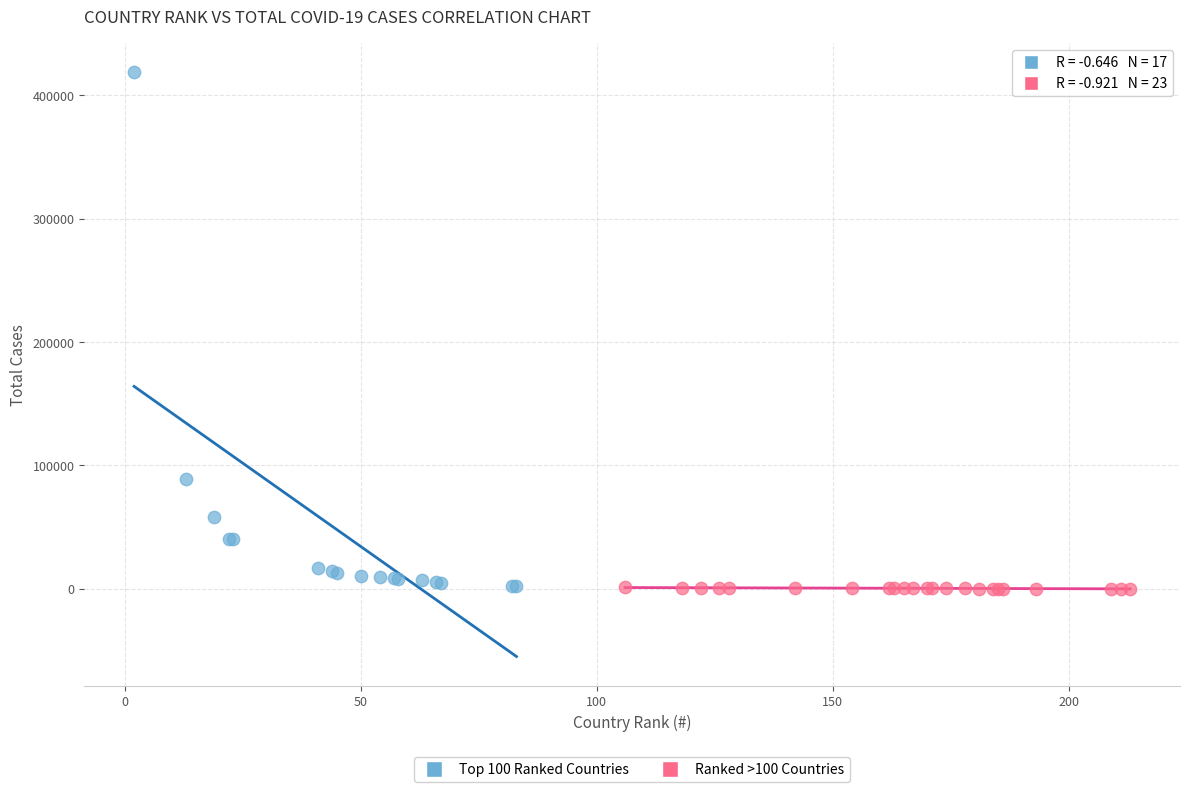

Which series has the widest spread of Y values?

Top 100 Ranked Countries